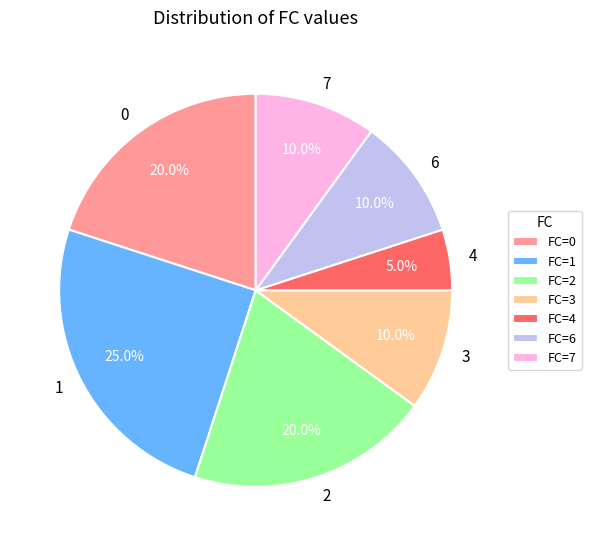

What is the total percentage of 0 and 7?

30.0%